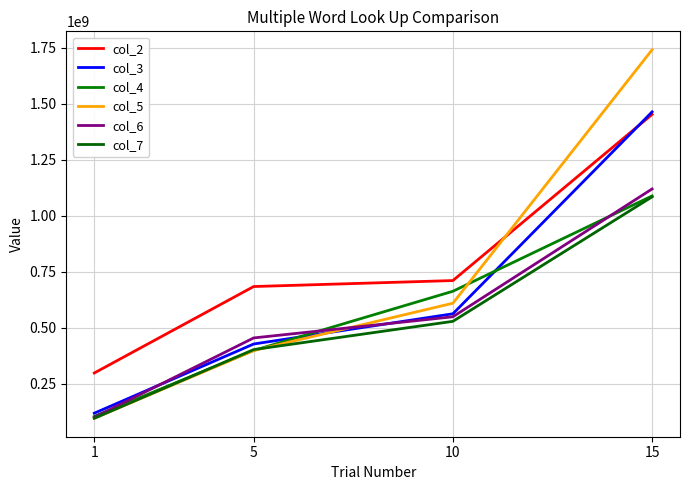

At how many categories does at least one series exceed 1315408534?

1